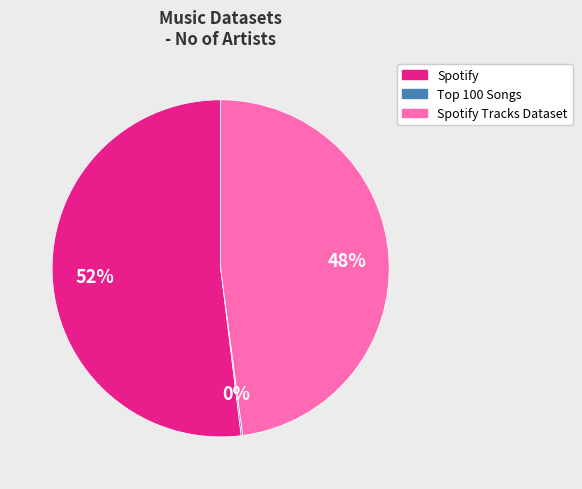

Is there any slice that represents more than half of the pie?

Yes